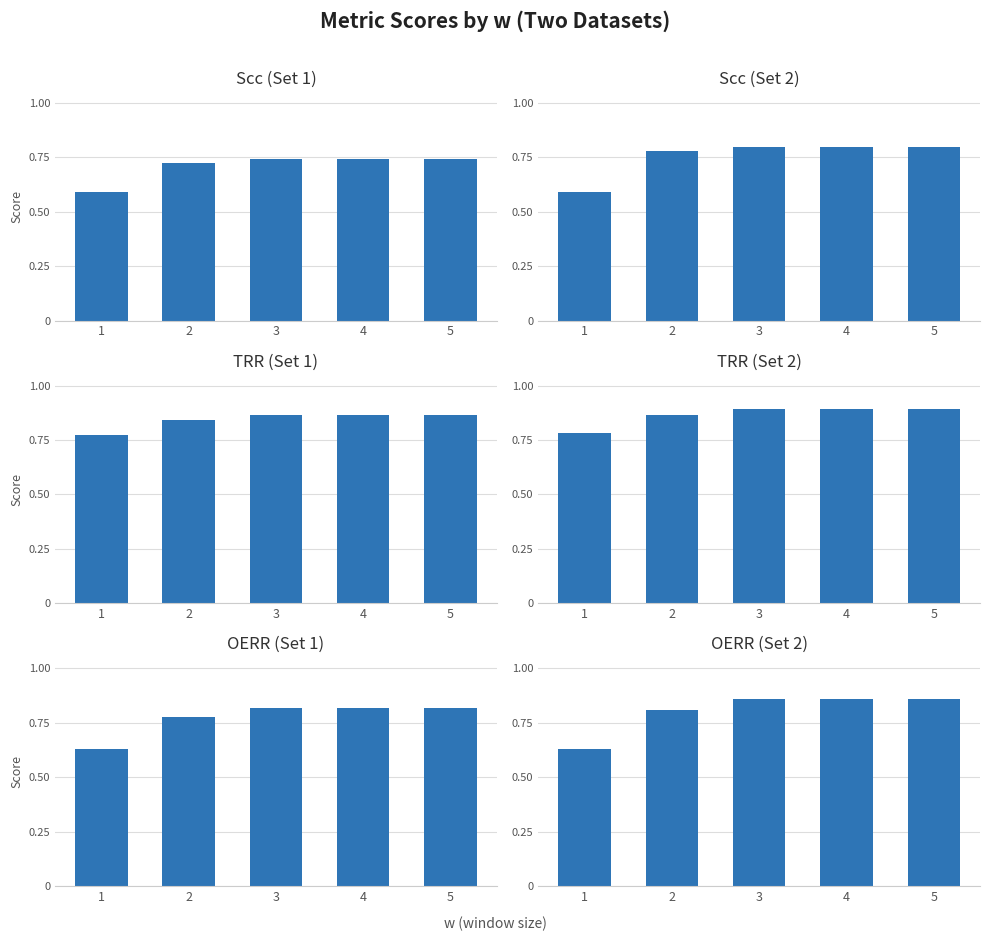

Reading left to right, list all the values displayed in this chart.

Scc Set 1: 0.6	0.7	0.7	0.7	0.7
Scc Set 2: 0.6	0.8	0.8	0.8	0.8
TRR Set 1: 0.8	0.8	0.9	0.9	0.9
TRR Set 2: 0.8	0.9	0.9	0.9	0.9
OERR Set 1: 0.6	0.8	0.8	0.8	0.8
OERR Set 2: 0.6	0.8	0.9	0.9	0.9